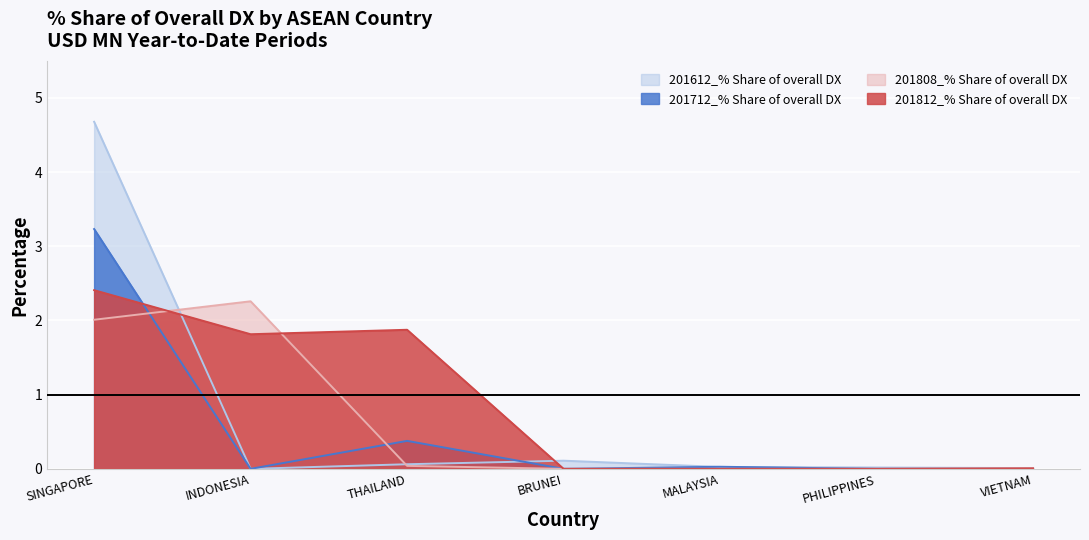

How many times do 201812_% Share of overall DX and 201612_% Share of overall DX cross each other?

2